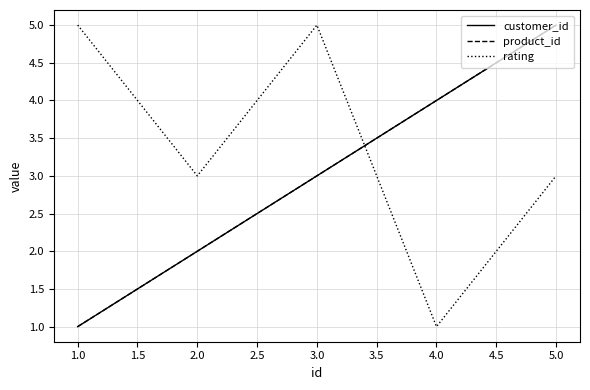

Does the chart display data point markers on the line(s)?

No